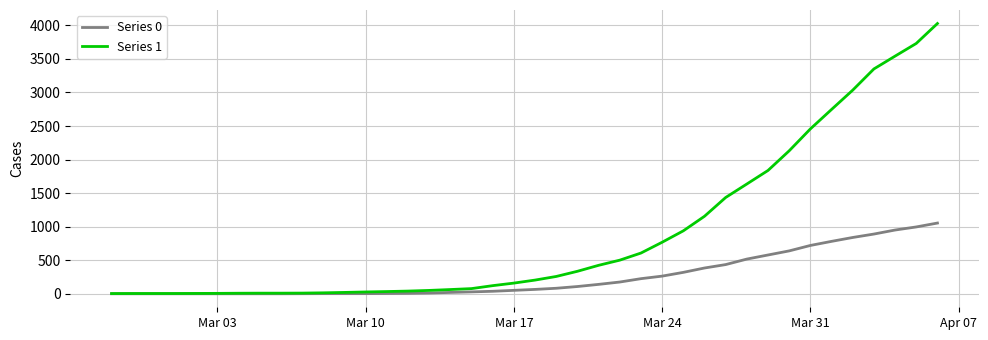

Which series has the largest total across all categories?

Series 1